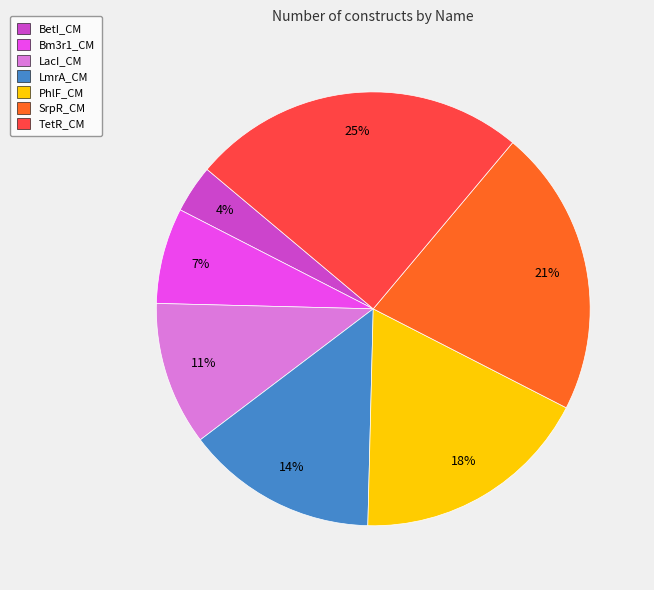

Which has a higher value, LmrA_CM or SrpR_CM?

SrpR_CM